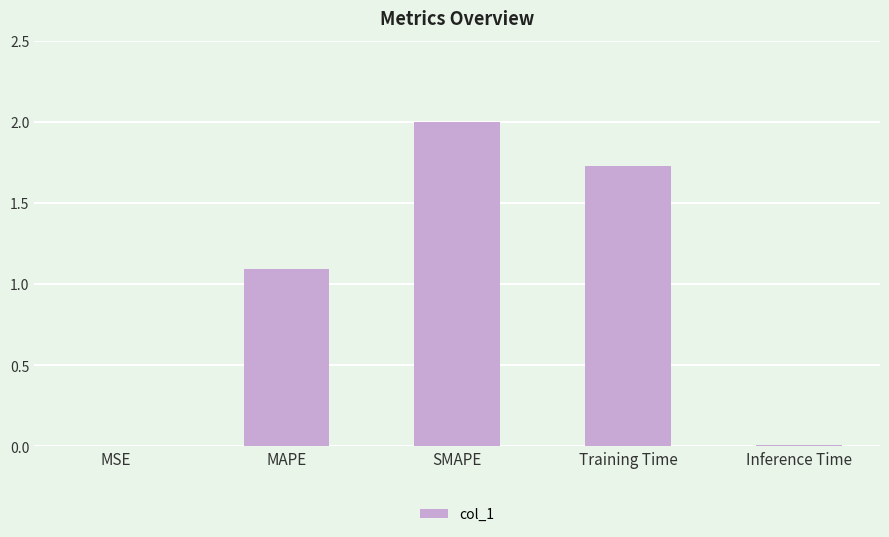

The chart shows a value of 1.1 at MAPE. True or false?

True